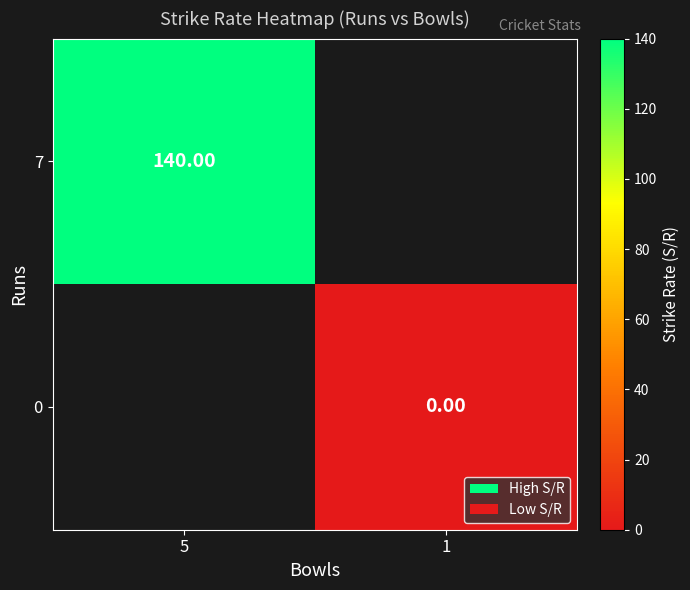

How many distinct data groups are displayed?

2